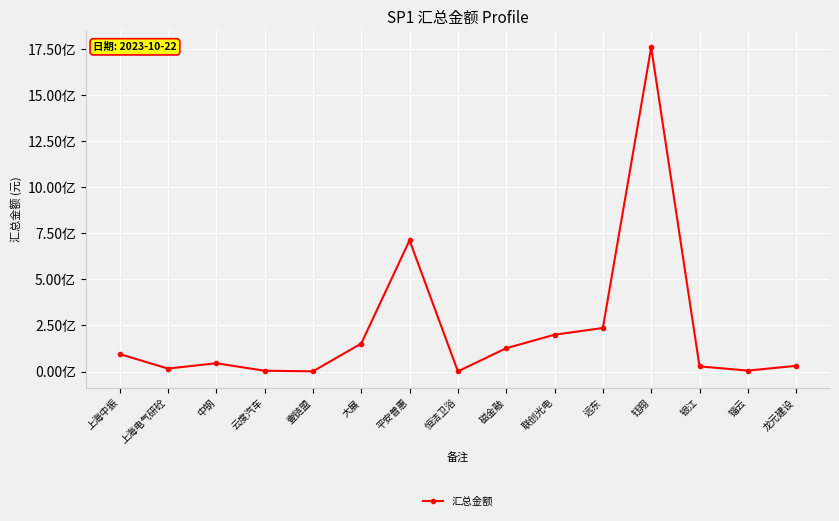

List the labels in order of value, largest first.

钰翔, 平安普惠, 远东, 联创光电, 大展, 磁金融, 上海中振, 中钢, 龙元建设, 银江, 上海电气研砼, 锱云, 云度汽车, 壹链盟, 恒洁卫浴